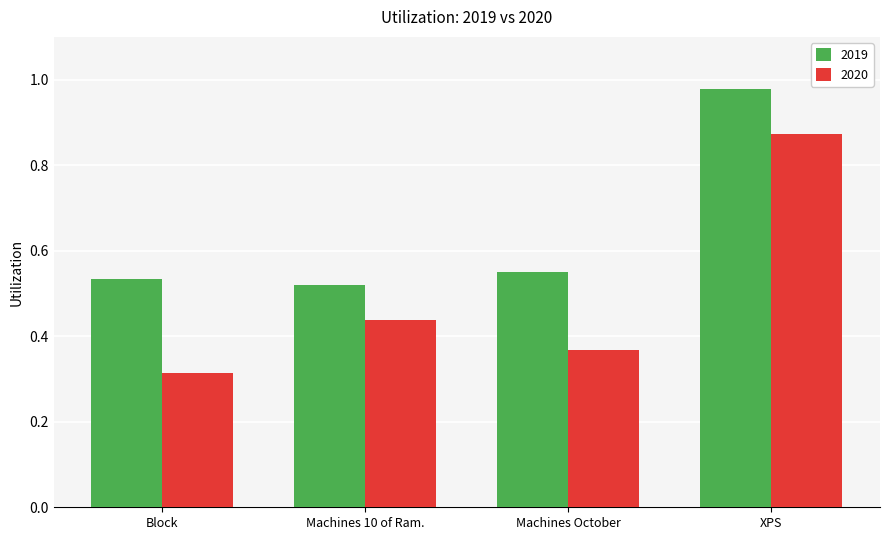

The 2020 series shows 0.2 at Machines 10 of Ram.. True or false?

False